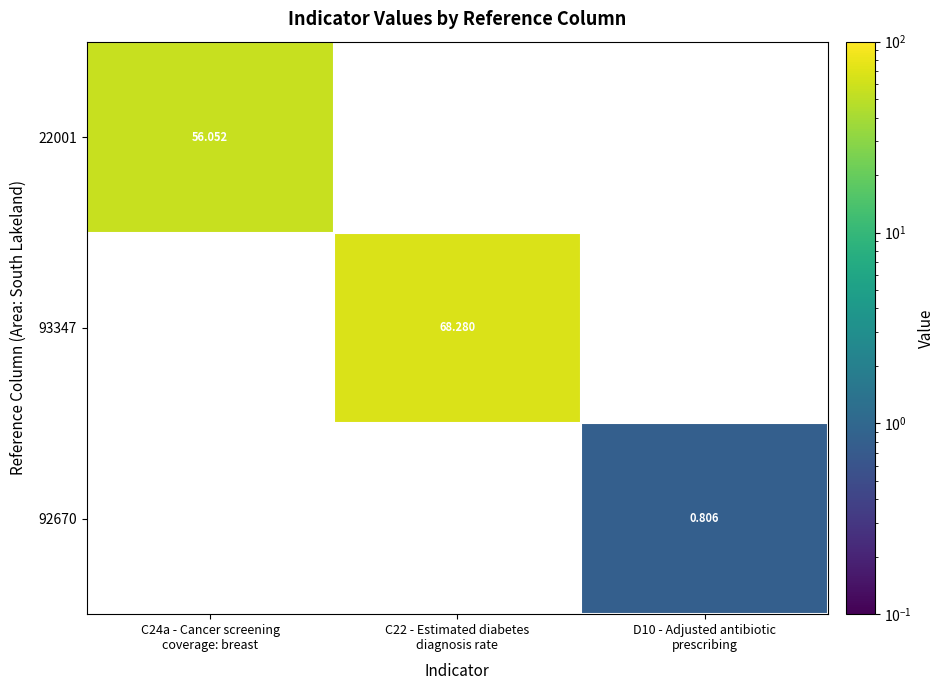

How many distinct data groups are displayed?

3